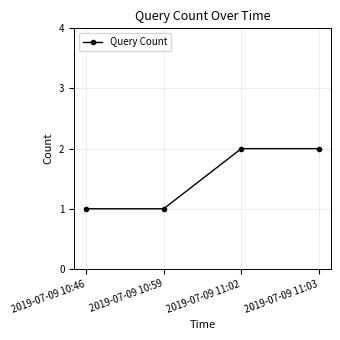

Which has a higher value, 2019-07-09 10:46 or 2019-07-09 11:02?

2019-07-09 11:02